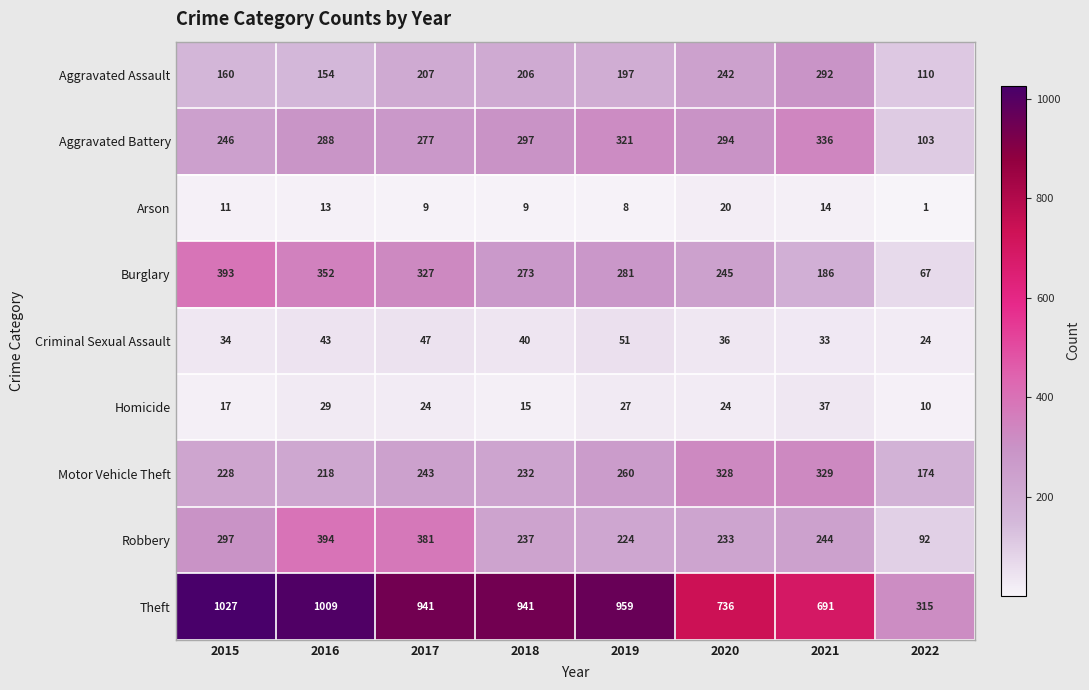

List the series in order of their peak value, highest first.

Theft, Robbery, Burglary, Aggravated Battery, Motor Vehicle Theft, Aggravated Assault, Criminal Sexual Assault, Homicide, Arson